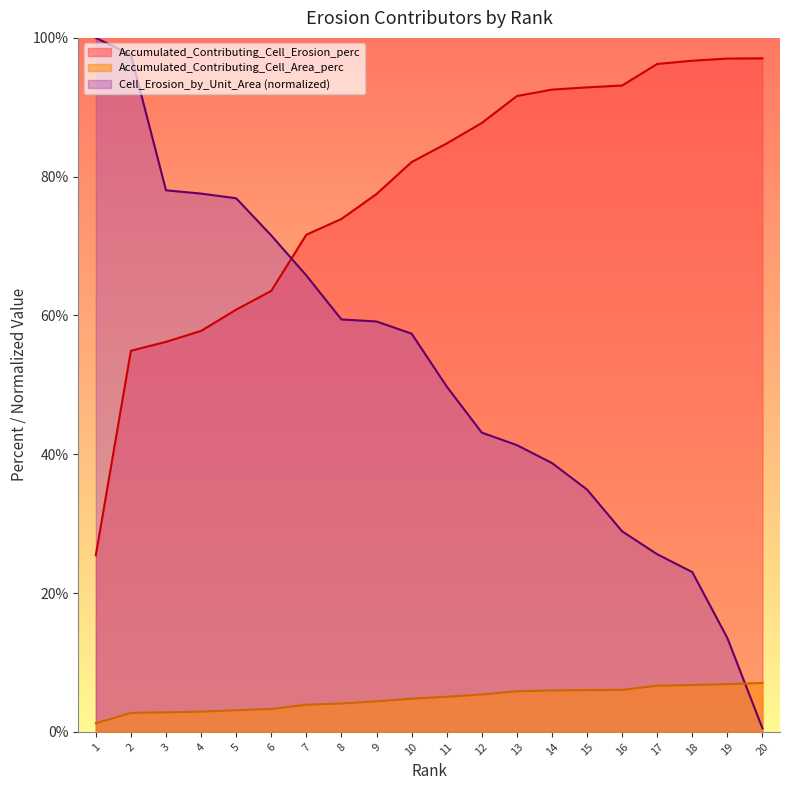

Reading left to right, what are all the values shown in this chart?

Accumulated_Contributing_Cell_Area_perc: 1.2	2.7	2.8	2.9	3.1	3.3	3.9	4.1	4.4	4.8	5.1	5.4	5.8	6.0	6.0	6.1	6.7	6.8	6.9	7.0
Accumulated_Contributing_Cell_Erosion_perc: 25.5	54.9	56.2	57.8	60.8	63.5	71.6	73.9	77.5	82.1	84.8	87.7	91.6	92.5	92.9	93.1	96.2	96.7	97.0	97.0
Cell_Erosion_by_Unit_Area: 100.0	97.6	78.0	77.6	76.9	71.5	65.8	59.4	59.1	57.4	49.8	43.1	41.3	38.7	34.9	28.9	25.6	23.0	13.5	0.5